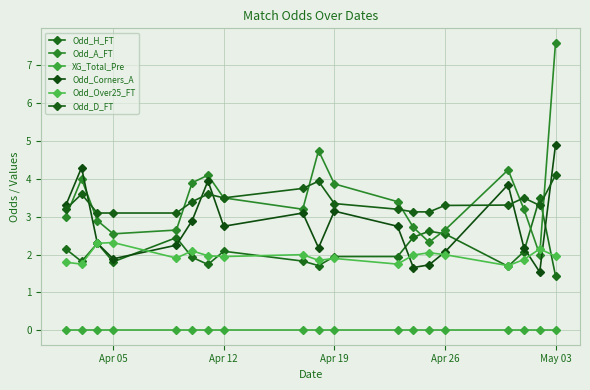

At which category is the sum across all series the highest?

May 03